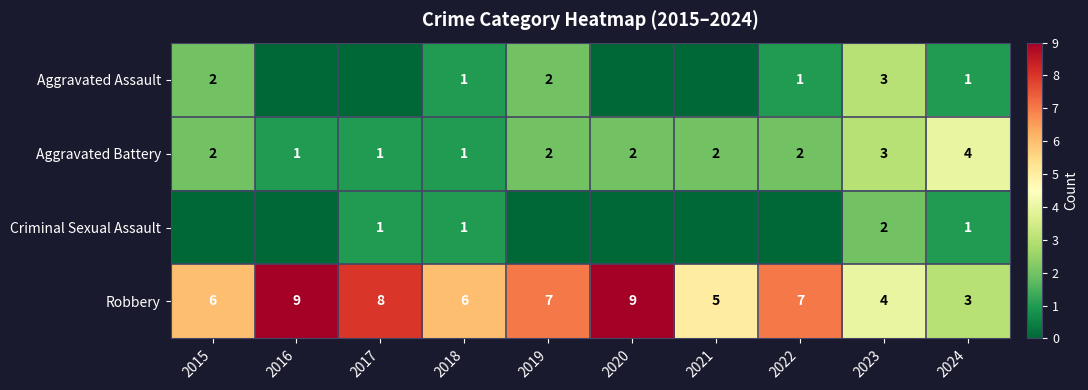

True or false: Aggravated Battery has a value of 3 at 2023.

True